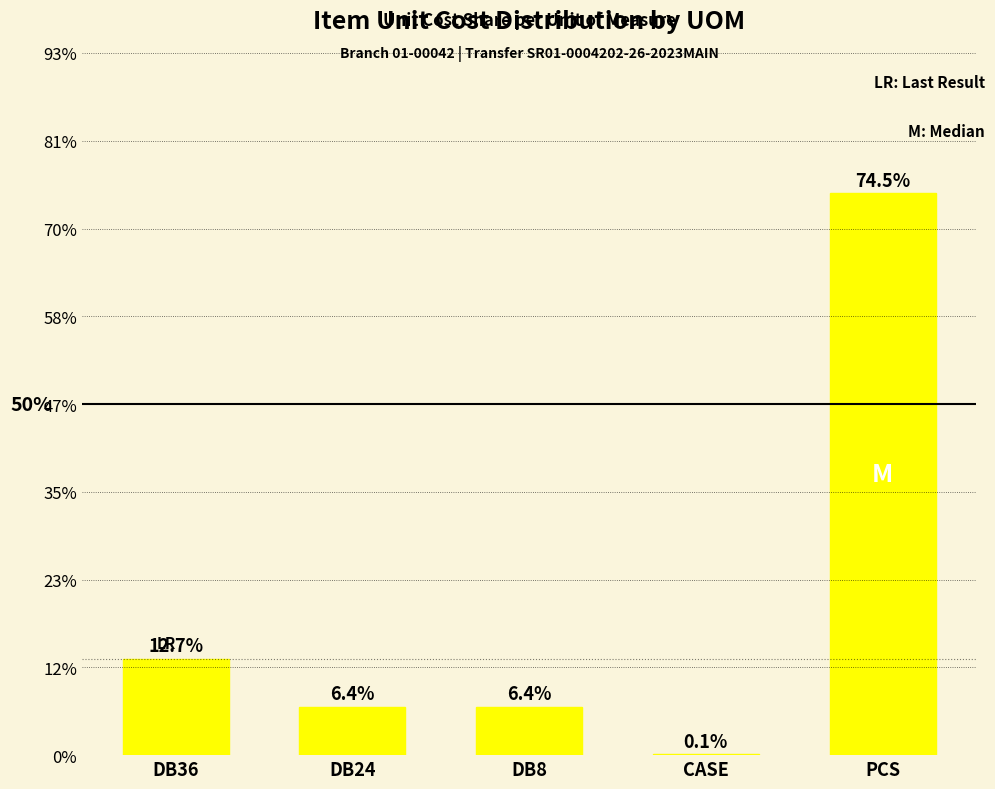

What is the sum of all values?

100.0